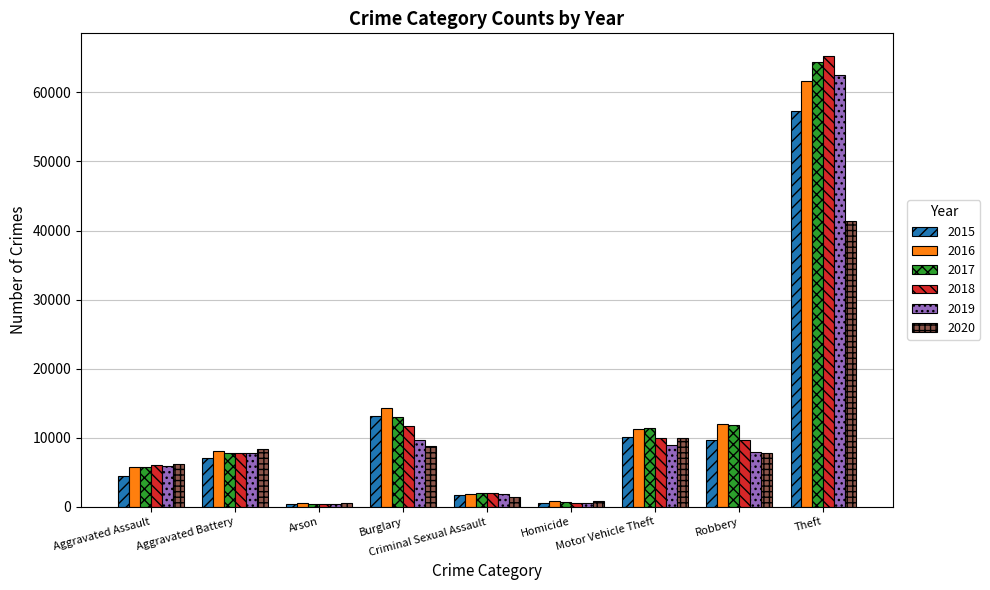

The 2017 series shows 18729 at Motor Vehicle Theft. True or false?

False